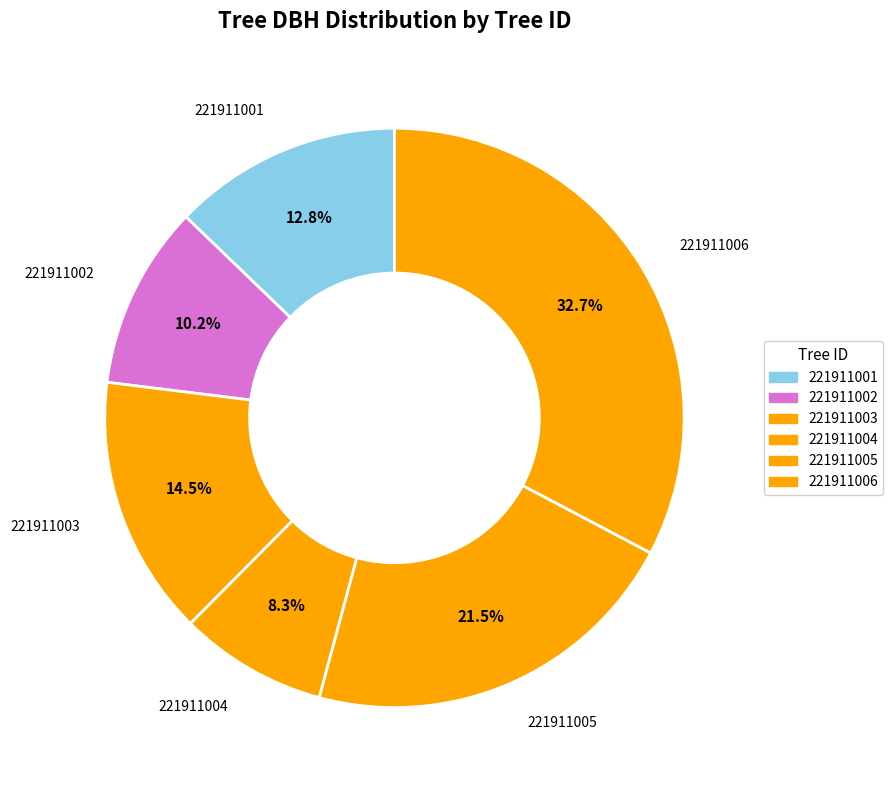

To the nearest percent, what is the difference between the largest and smallest slice percentages?

24%